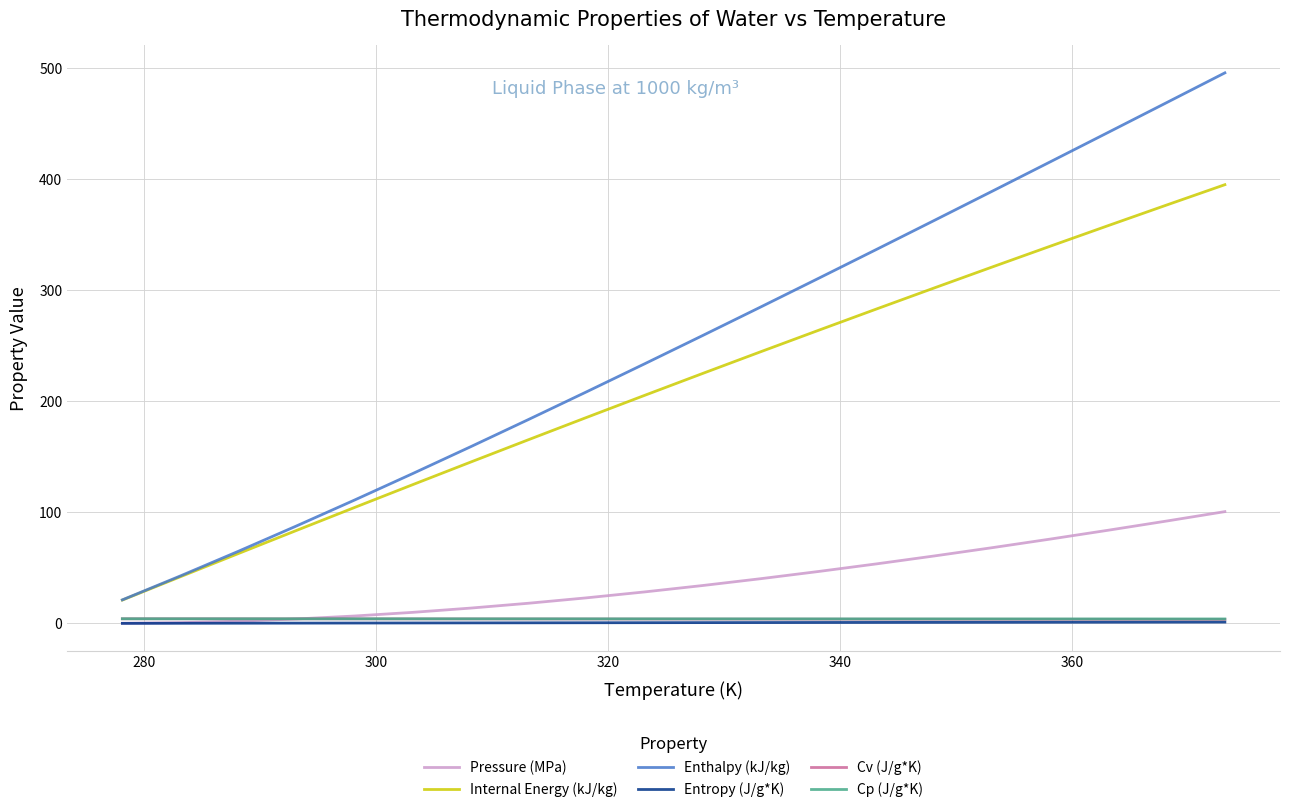

What is the maximum value for Internal Energy (kJ/kg)?

395.0